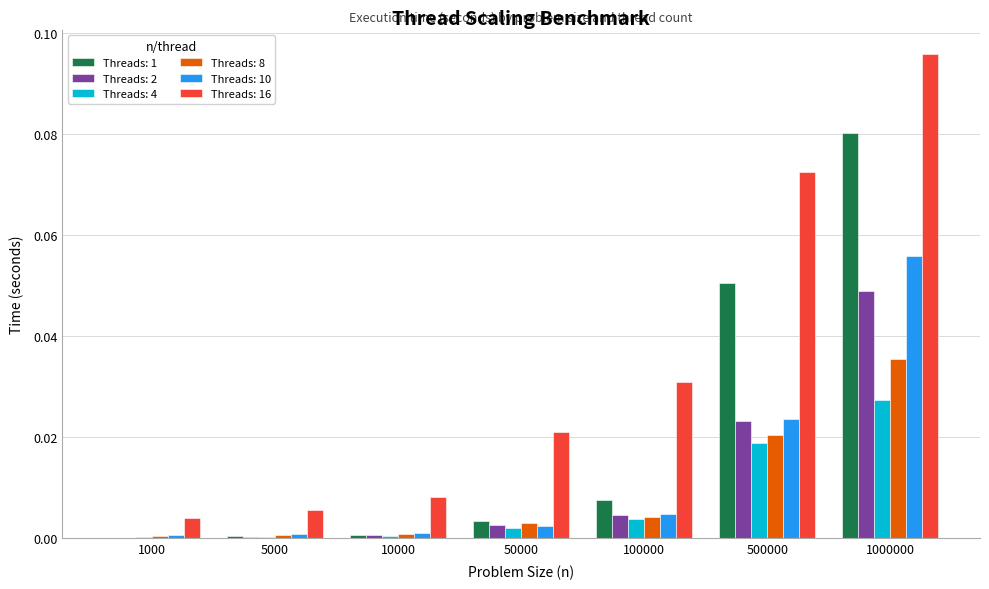

Which series has the largest range (max minus min)?

Threads: 16